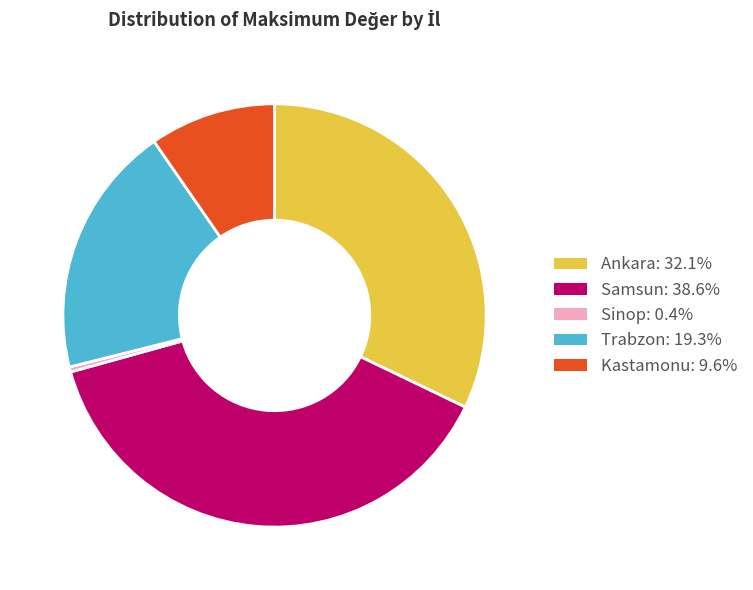

How many slices are in this pie chart?

5